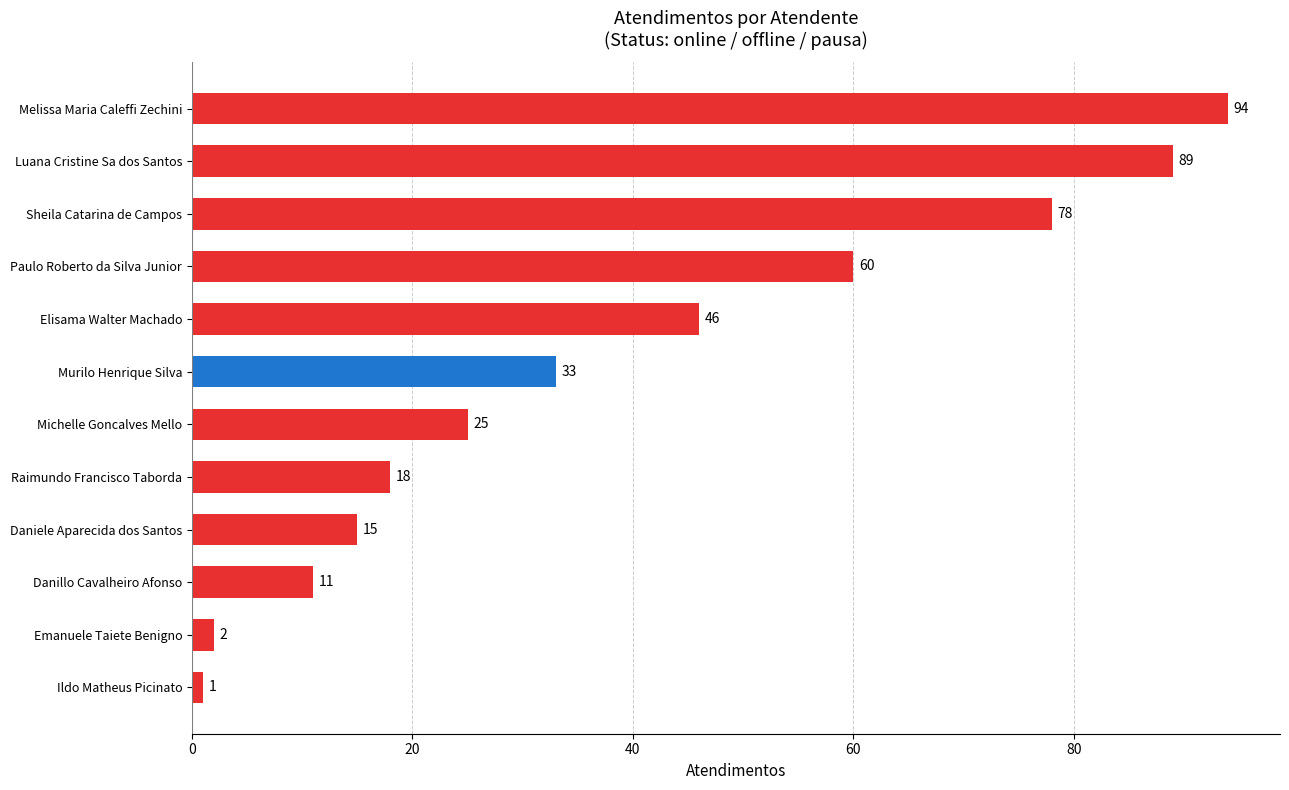

How many series are shown in this chart?

1